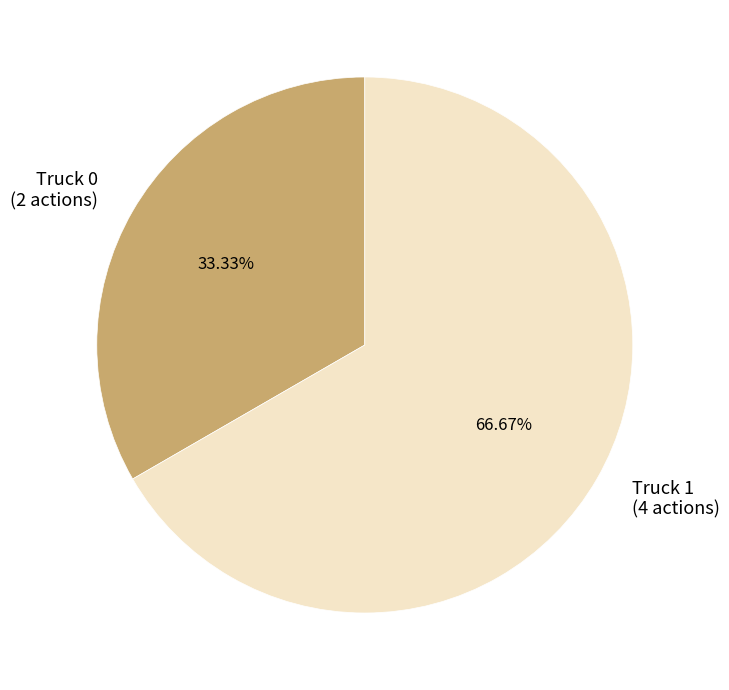

To the nearest percent, what is the difference between the Truck 0 and Truck 1 slice percentages?

33%